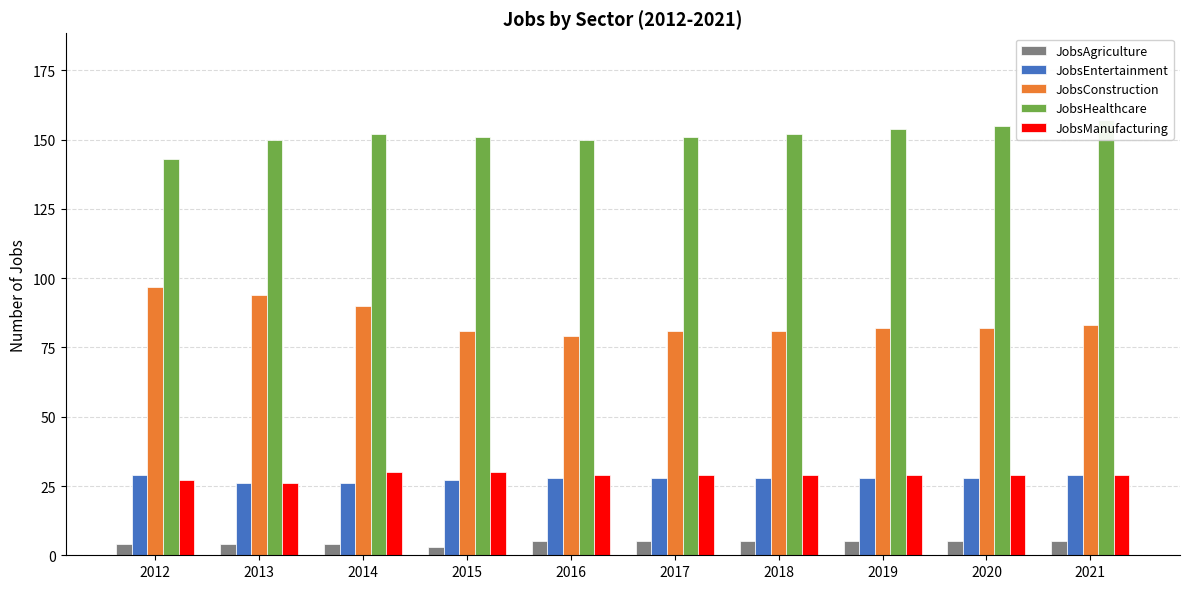

What is the maximum value for JobsConstruction?

97